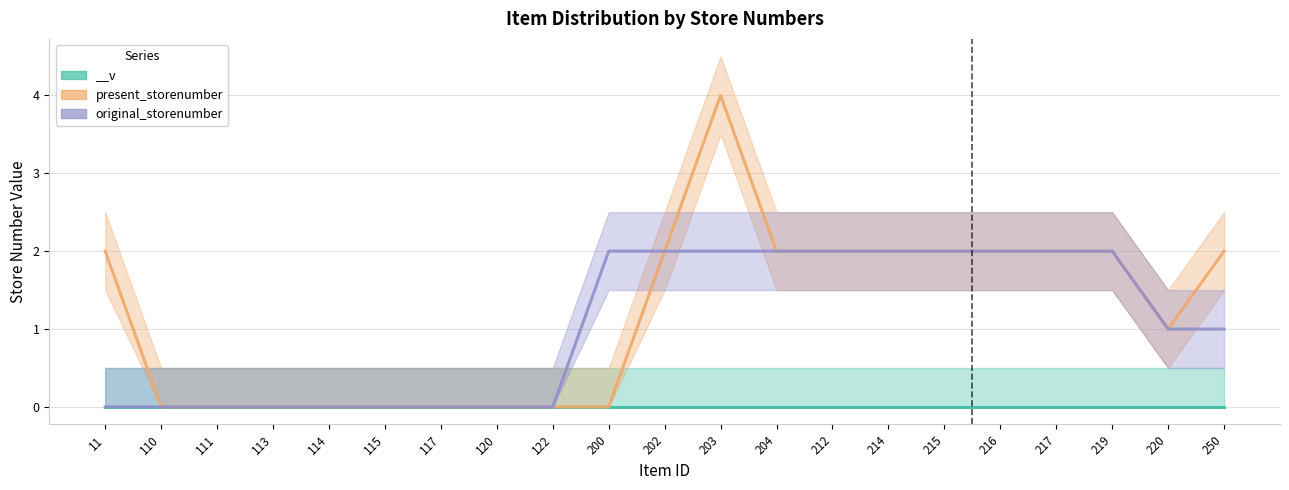

How many lines are shown in the chart?

2